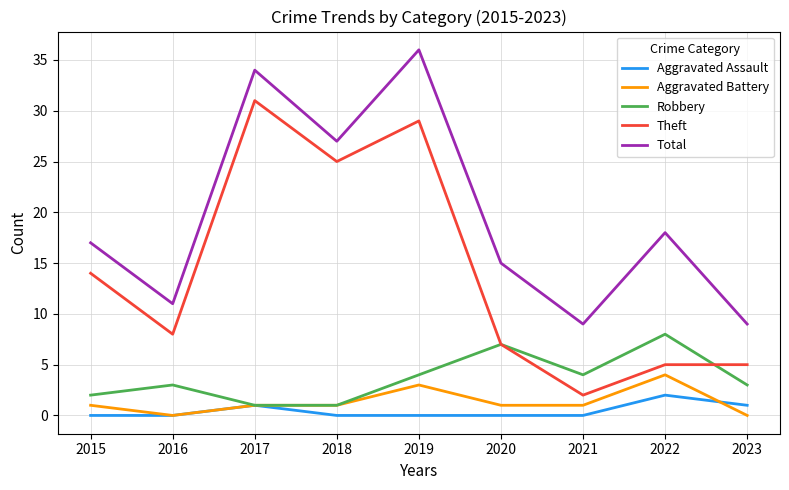

True or false: Total and Aggravated Assault intersect in this chart.

False